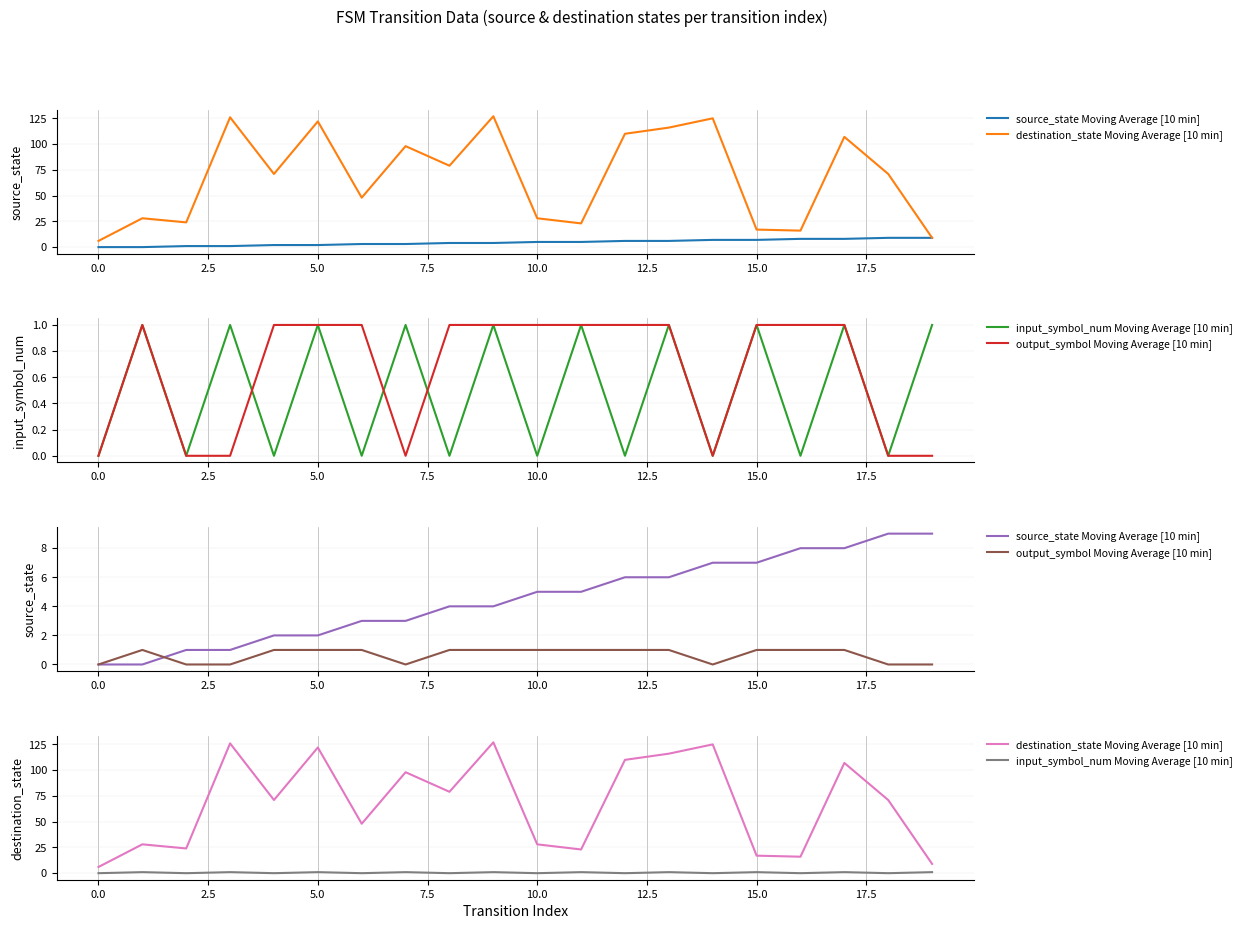

What is the highest value of the destination_state Moving Average [10 min] series?

127